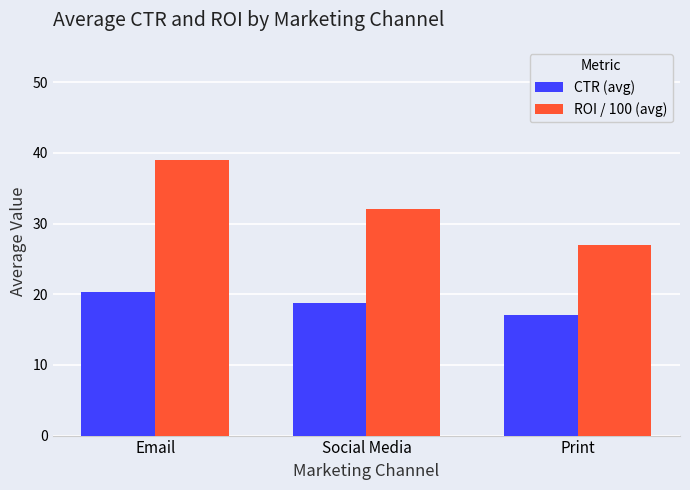

How many series are shown in this chart?

2